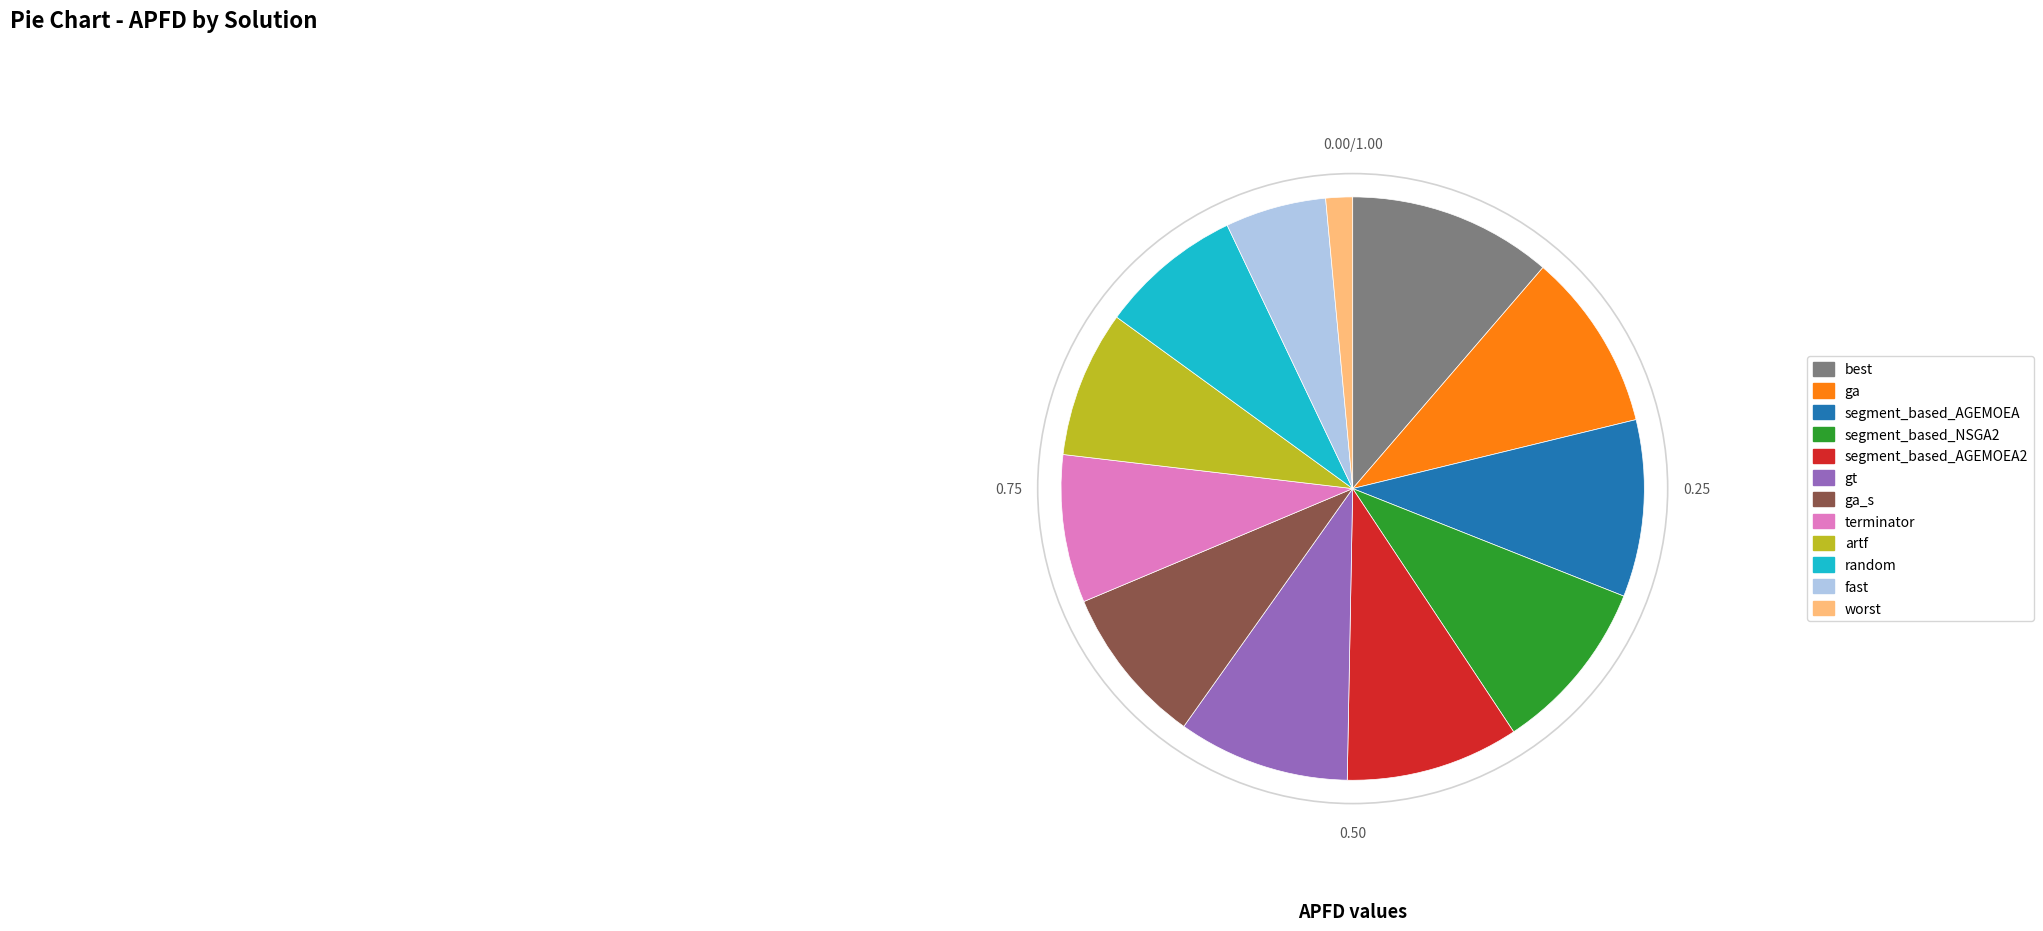

Is there a majority slice in this chart?

No